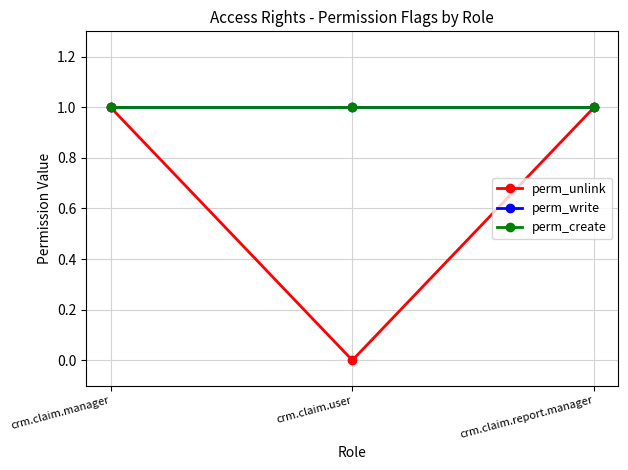

Count the number of data series in this chart.

3